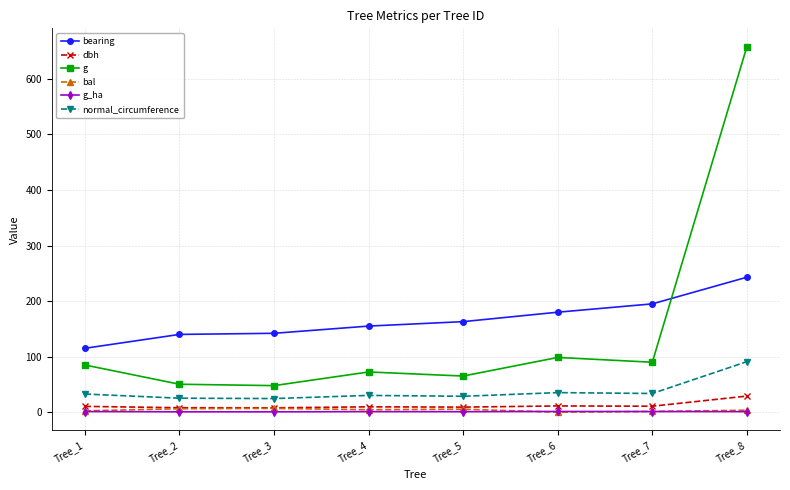

What are all the series names shown in the legend?

bearing, dbh, g, bal, g_ha, normal_circumference